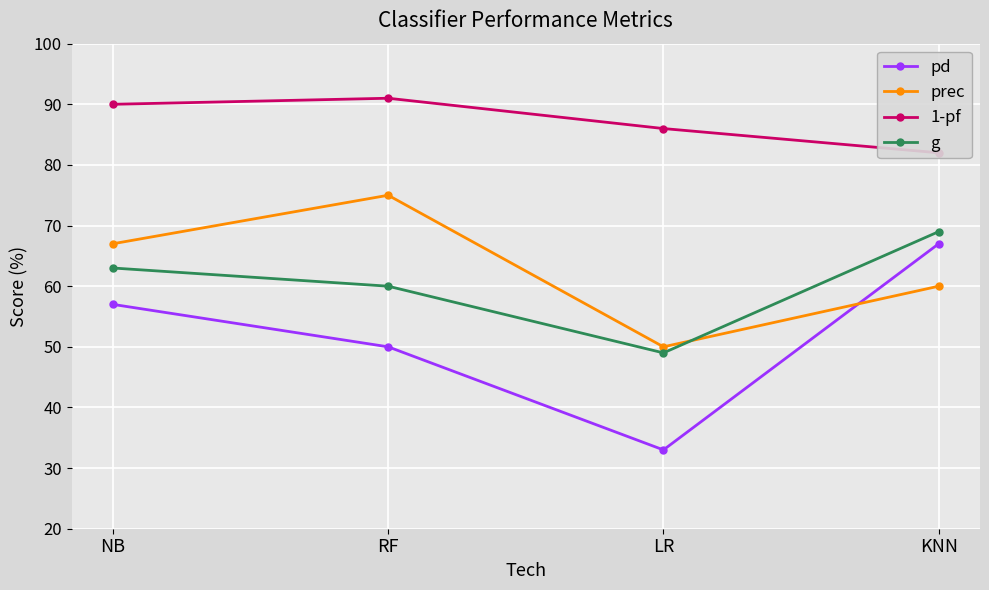

What is the label of the 4th point from the right?

NB